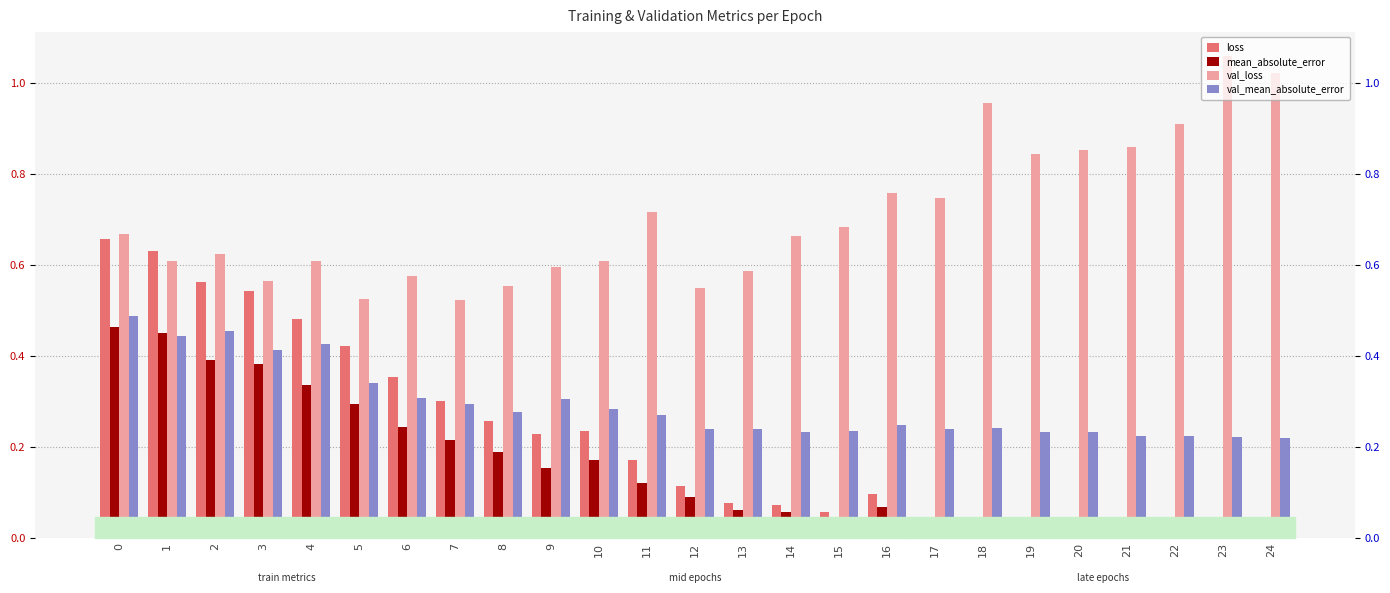

Between 10 and 22, which series saw the biggest shift?

val_loss